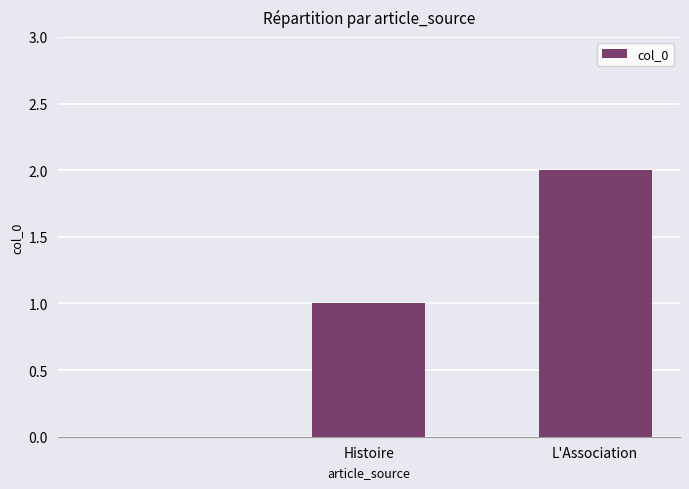

Reading left to right, extract all data points from this chart.

0	1	2